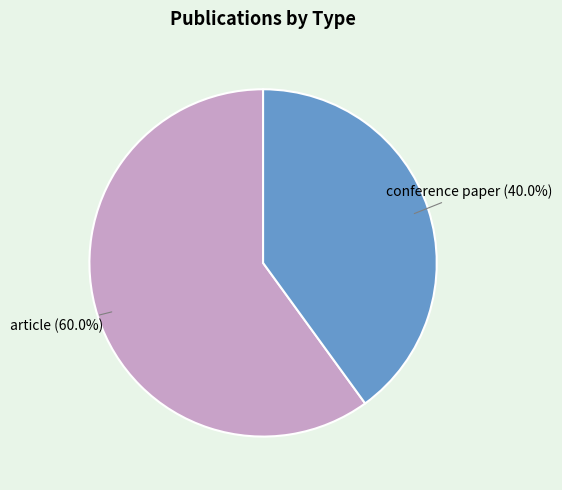

True or false: conference paper accounts for 29% of the total.

False